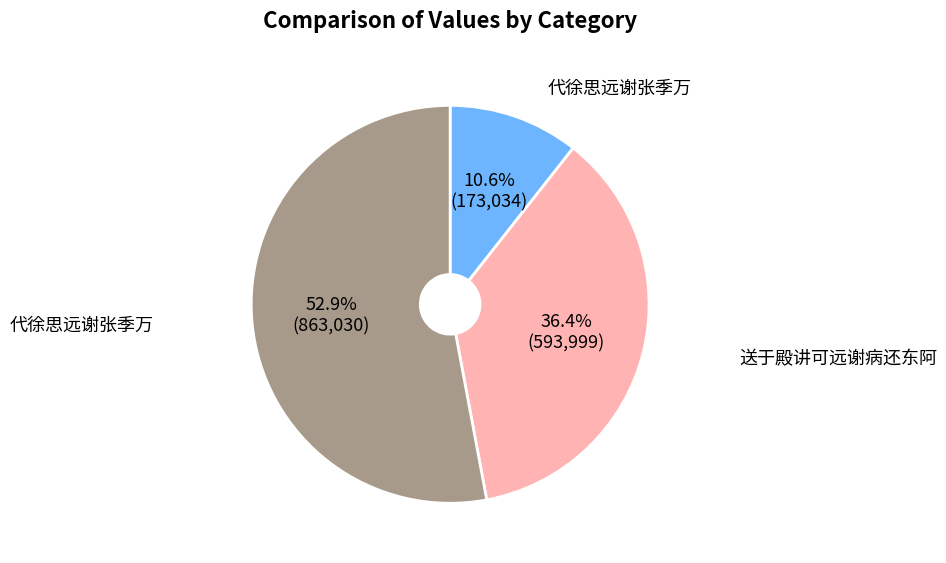

Is there a majority slice in this chart?

Yes